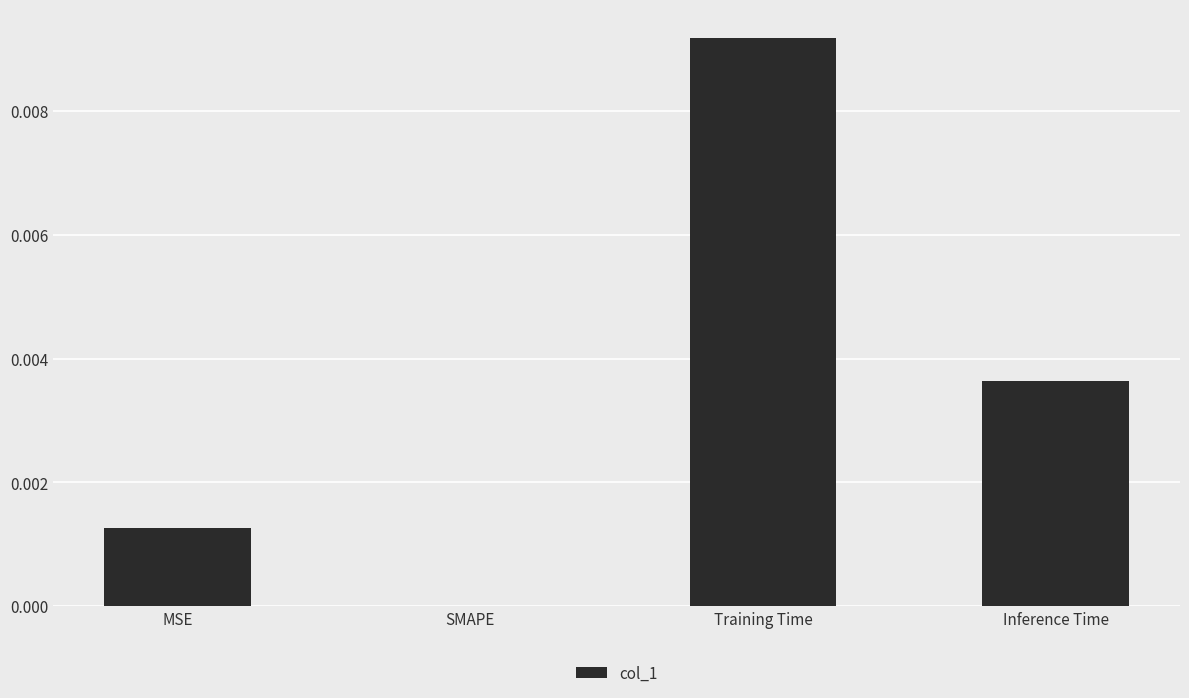

The value at Inference Time is 0.0. True or false?

True